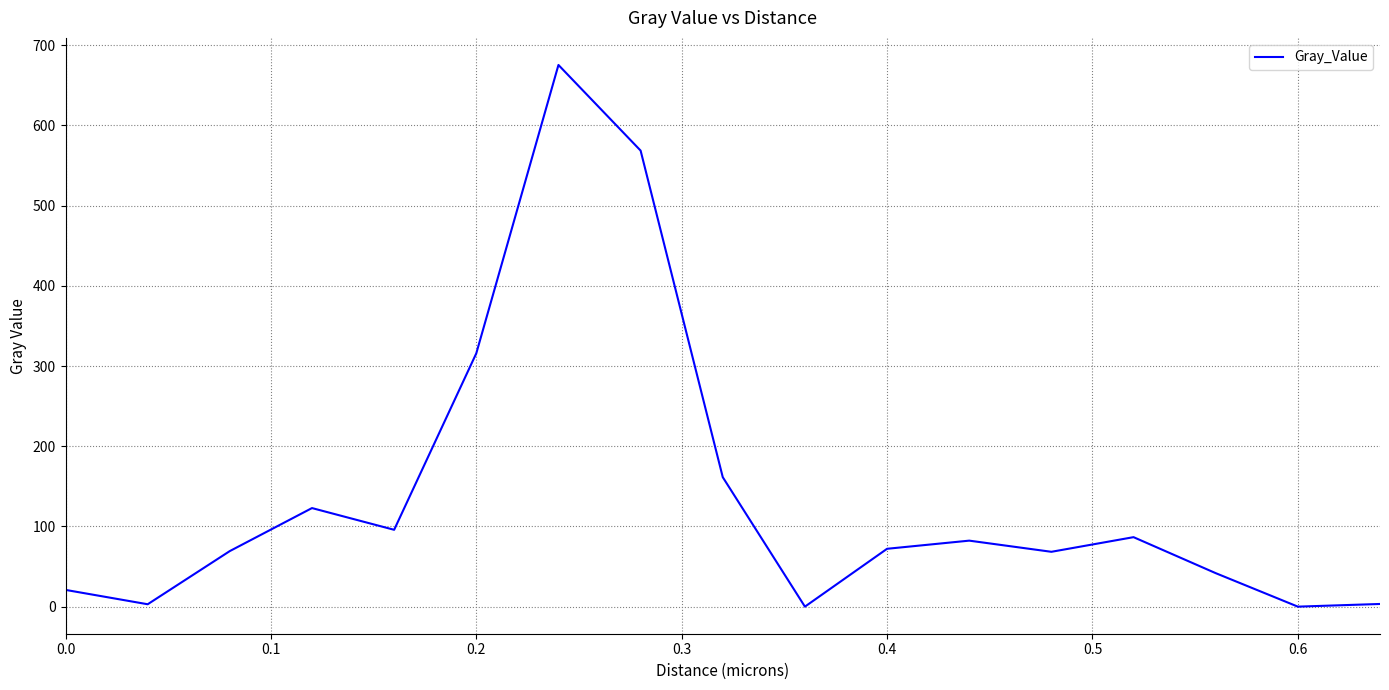

What is the maximum value shown in the chart?

675.3